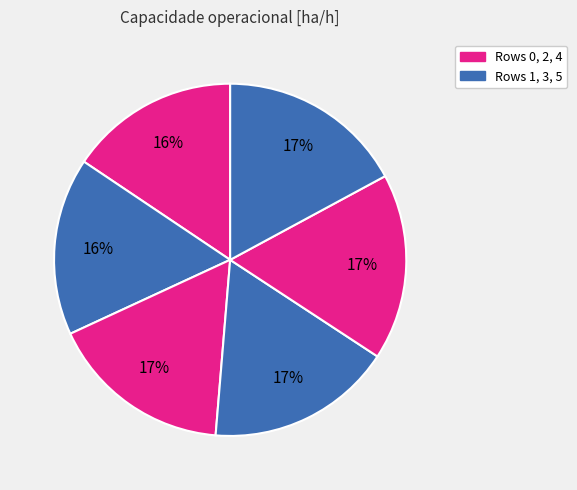

Which category has the biggest portion of the pie?

4